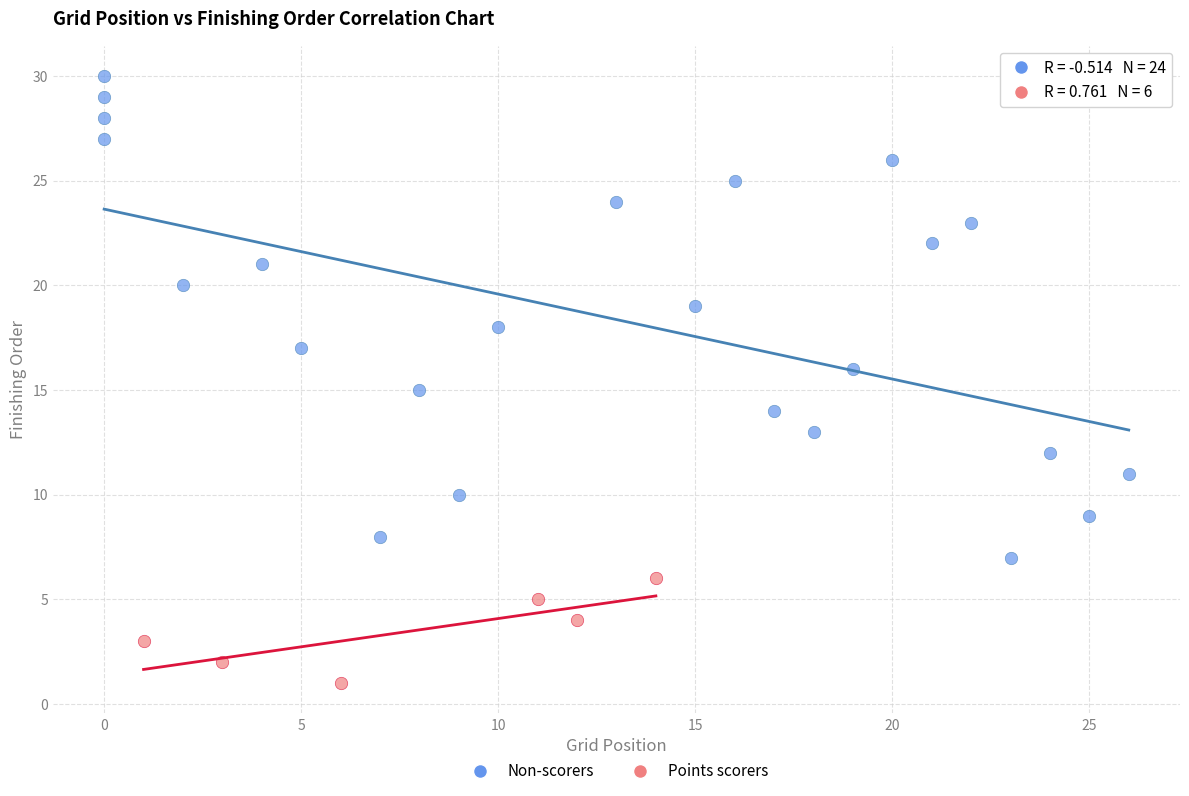

Which series contains the highest Y value?

Non-scorers